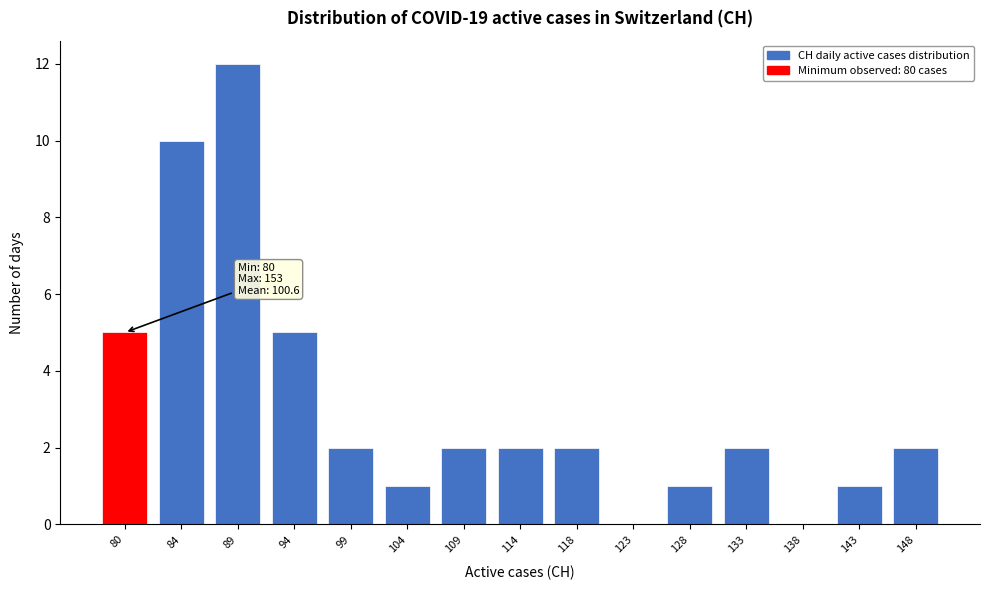

Reading right to left, extract all data points from this chart.

148=2	143=1	138=0	133=2	128=1	123=0	118=2	114=2	109=2	104=1	99=2	94=5	89=12	84=10	80=5